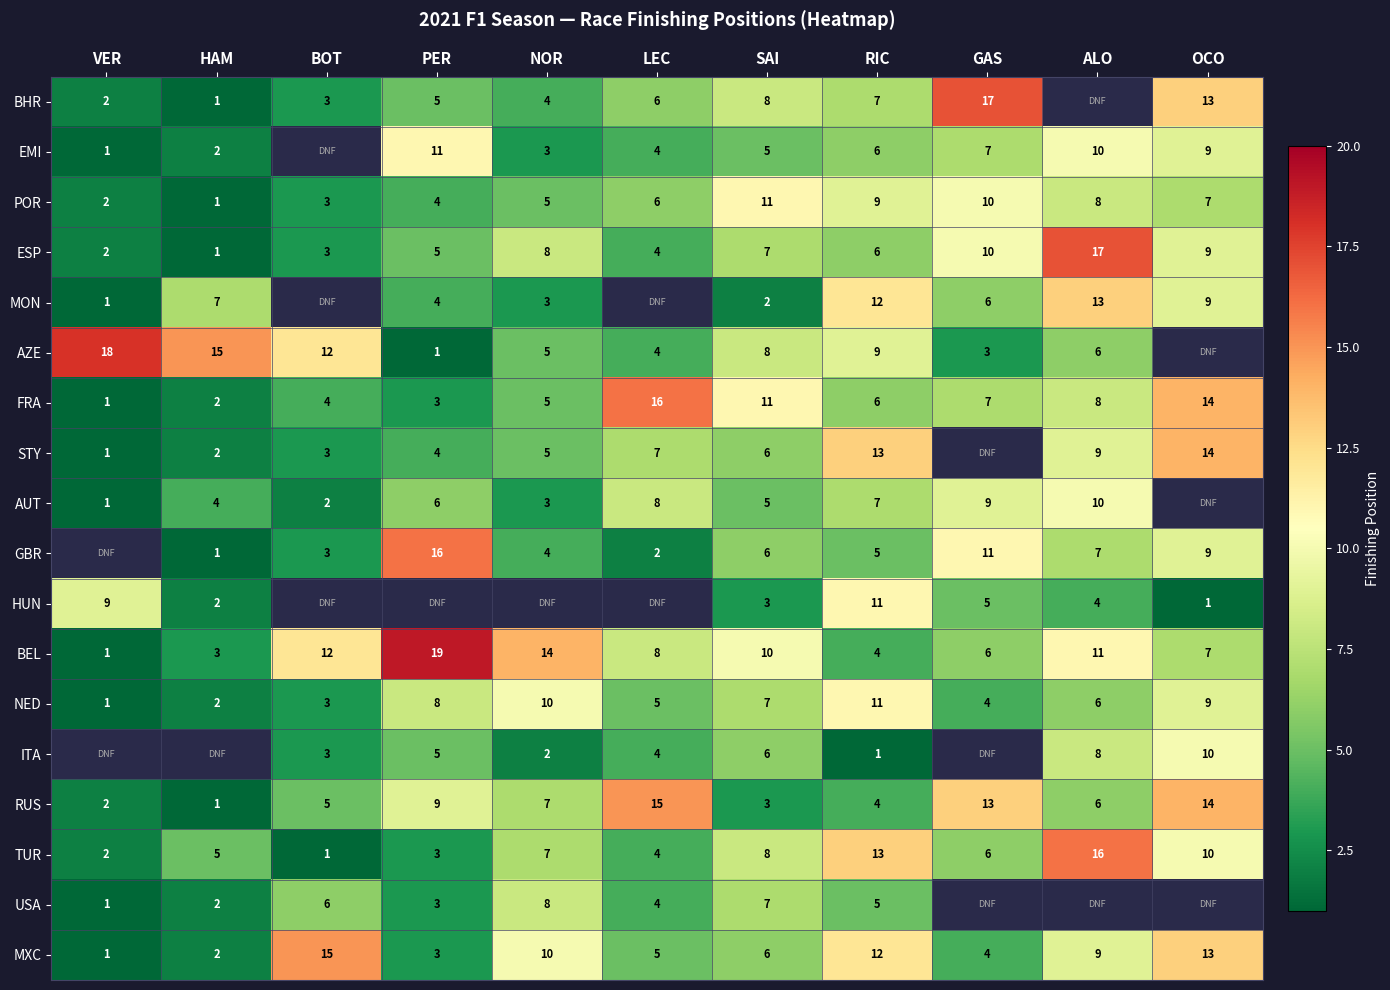

What is the spread (max minus min) of values at SAI?

9